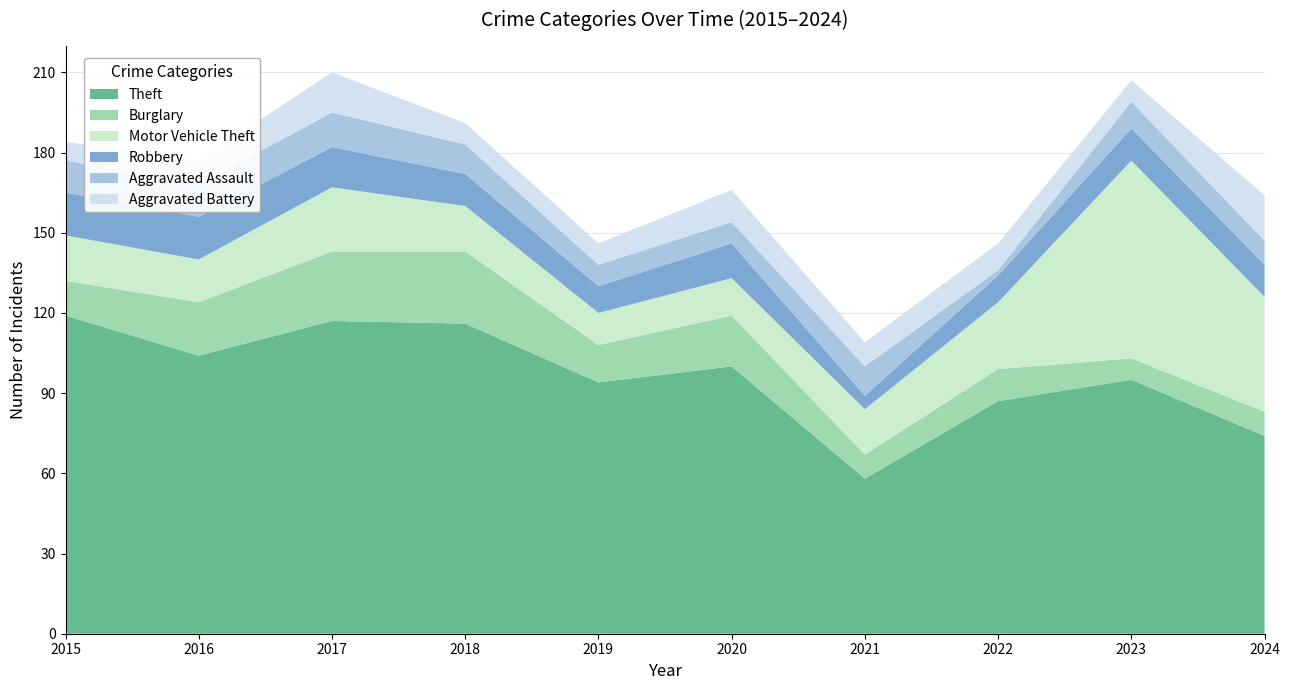

Reading left to right, what are all the values shown in this chart?

Theft: 119	104	117	116	94	100	58	87	95	74
Burglary: 13	20	26	27	14	19	9	12	8	9
Motor Vehicle Theft: 17	16	24	17	12	14	17	25	74	43
Robbery: 16	16	15	12	10	13	5	10	12	12
Aggravated Assault: 12	12	13	11	8	8	11	2	10	9
Aggravated Battery: 7	9	15	8	8	12	9	10	8	17